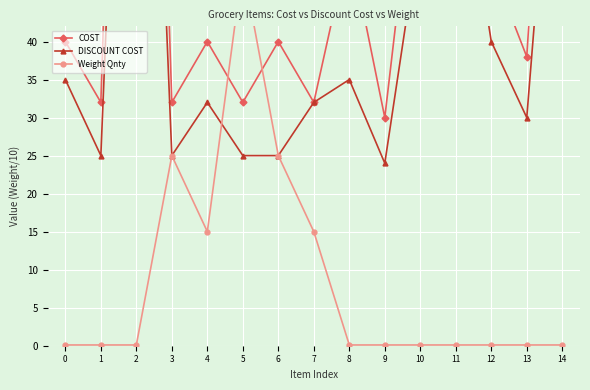

What is the spread (max minus min) of values at 5?

25.0